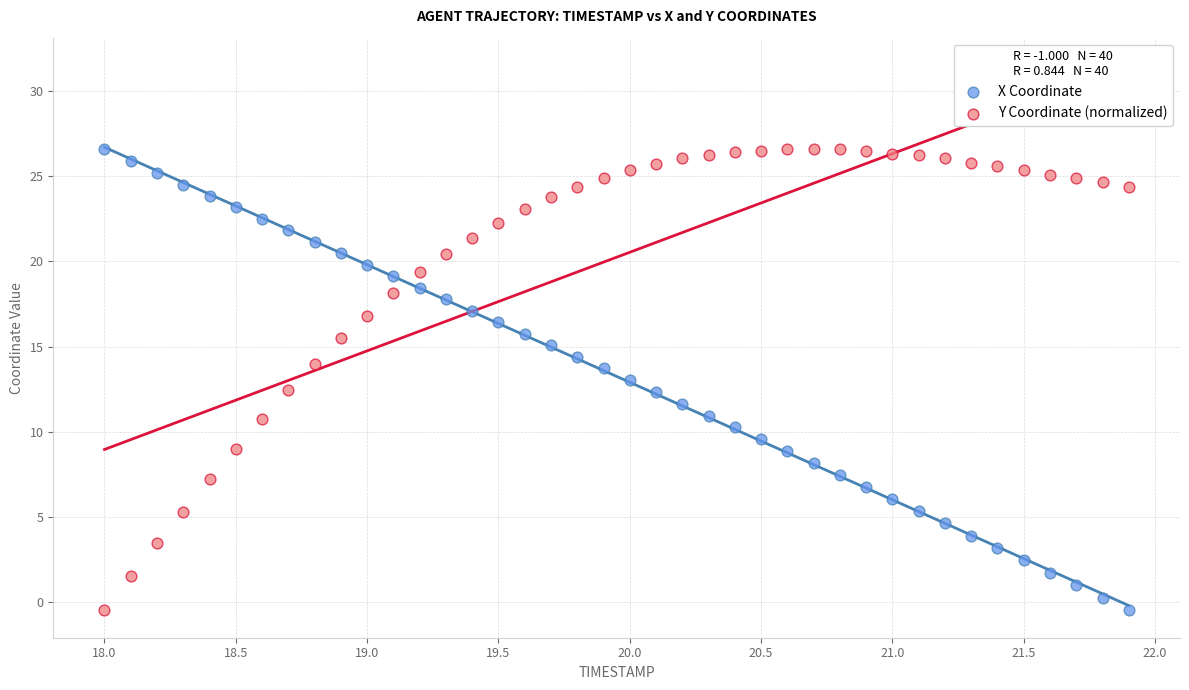

Across all data points, what is the range of Y values (max minus min)?

27.1